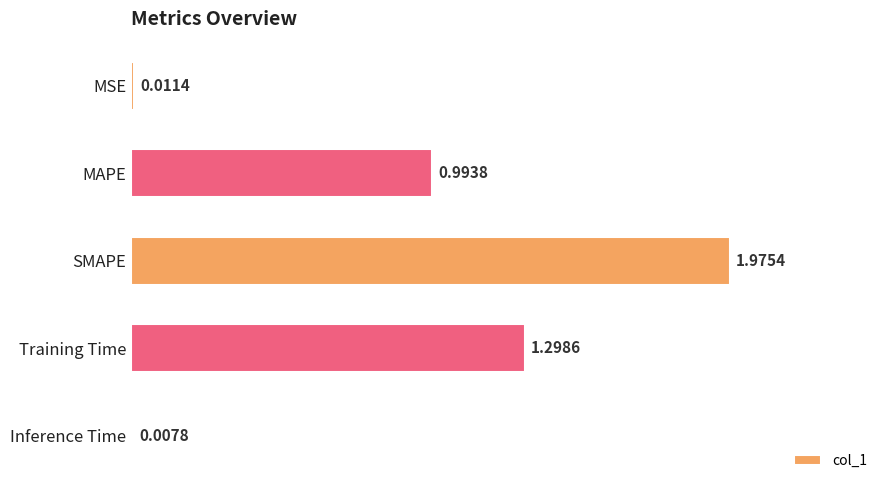

Which has a higher value, SMAPE or Inference Time?

SMAPE